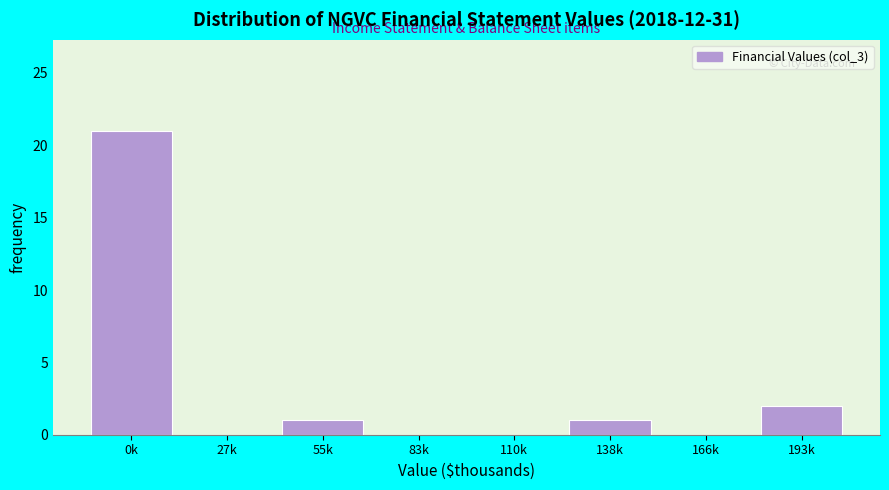

Reading left to right, extract all data points from this chart.

0k=21	27k=0	55k=1	83k=0	110k=0	138k=1	166k=0	193k=2